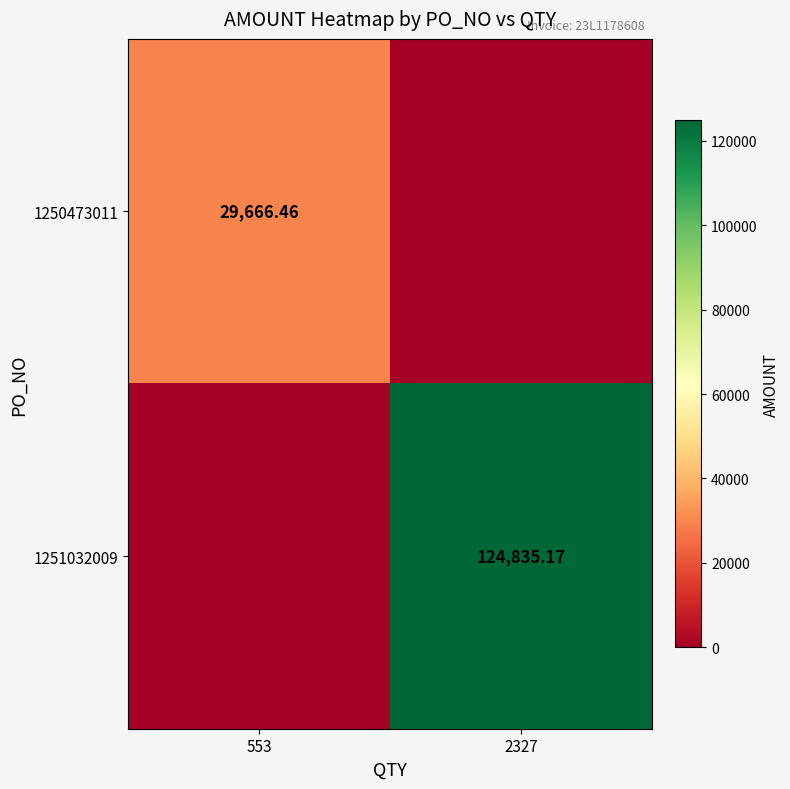

Rank the series at 553 from lowest to highest value.

1251032009, 1250473011